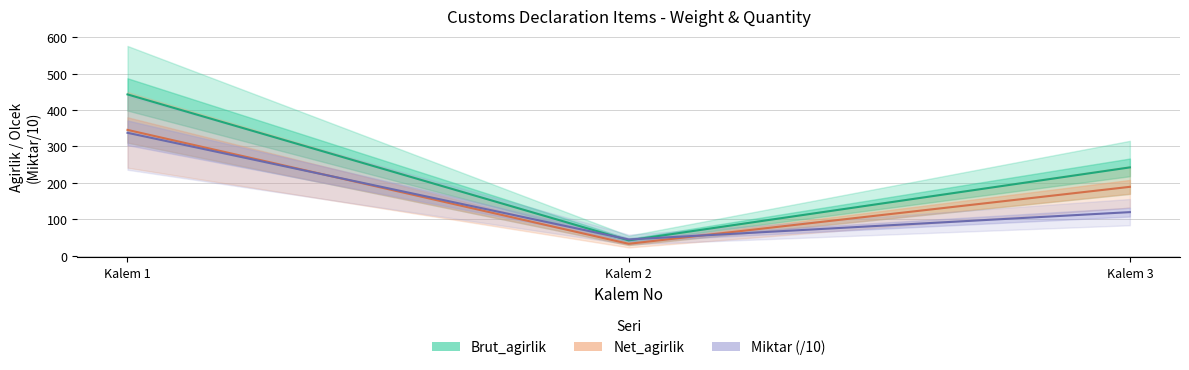

What is the smallest value displayed?

33.2